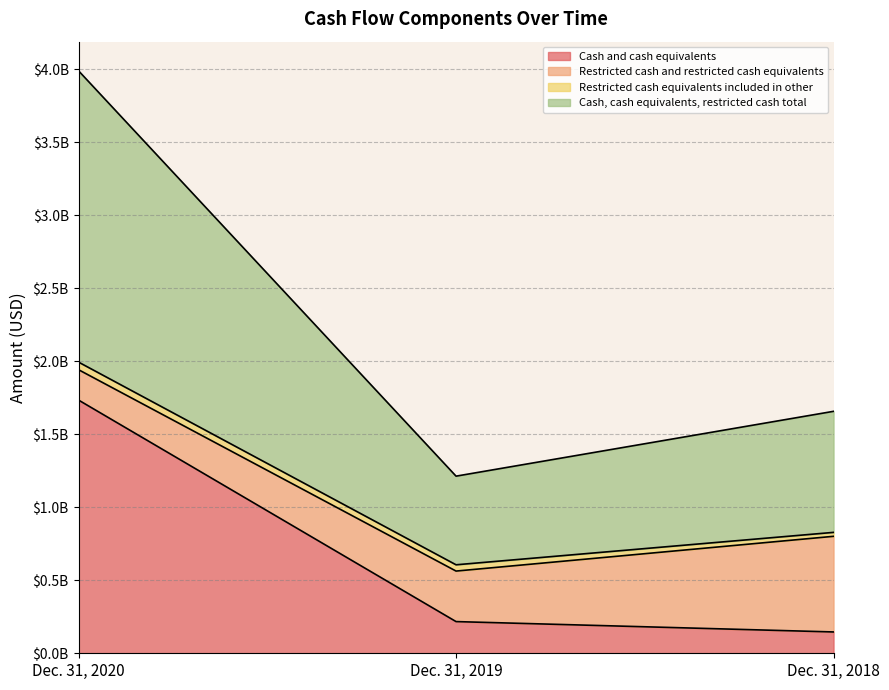

What is the value of the Cash and cash equivalents point at the 1st from the left?

1734000000